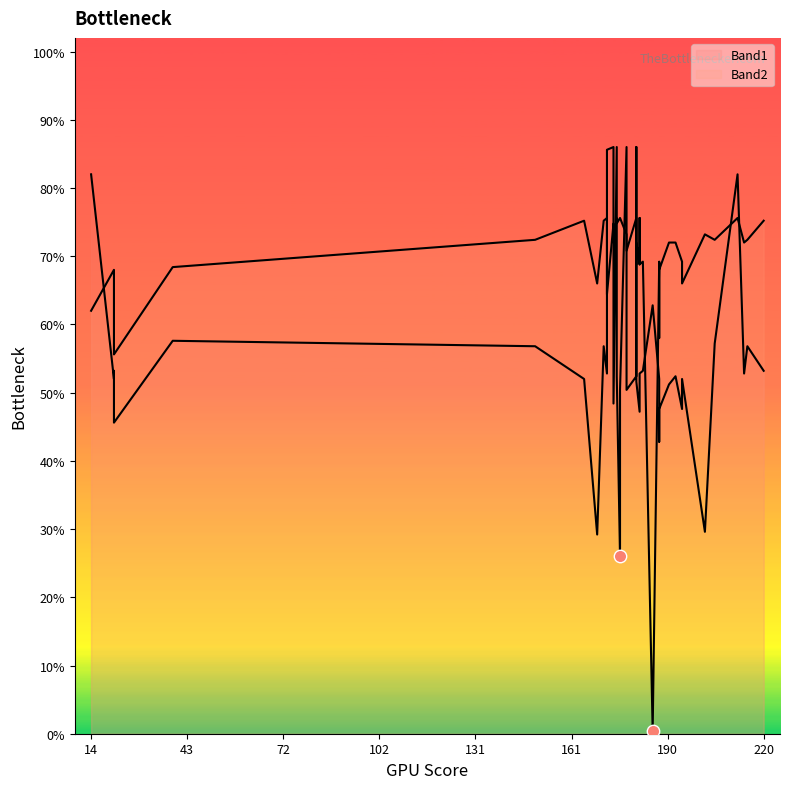

Which series has the largest Y range (max minus min)?

Band2